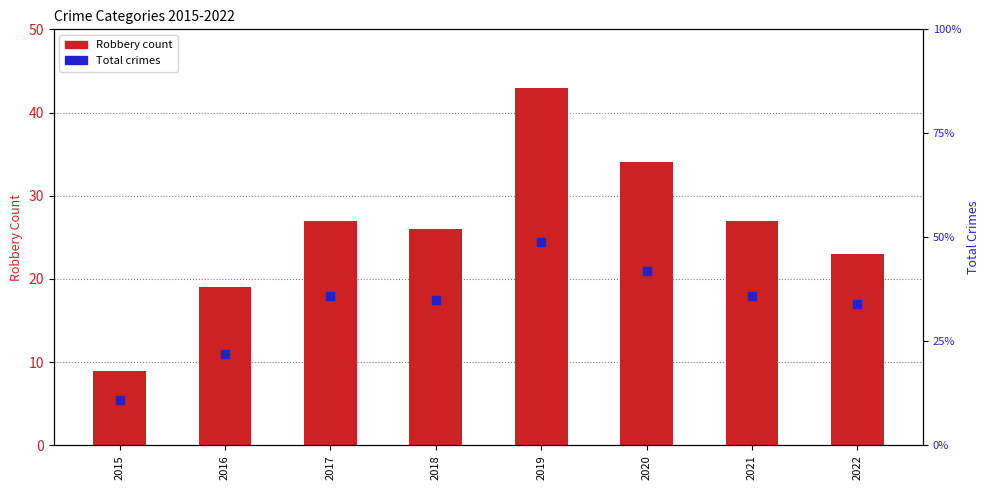

Which series contains the lowest Y value?

Robbery count